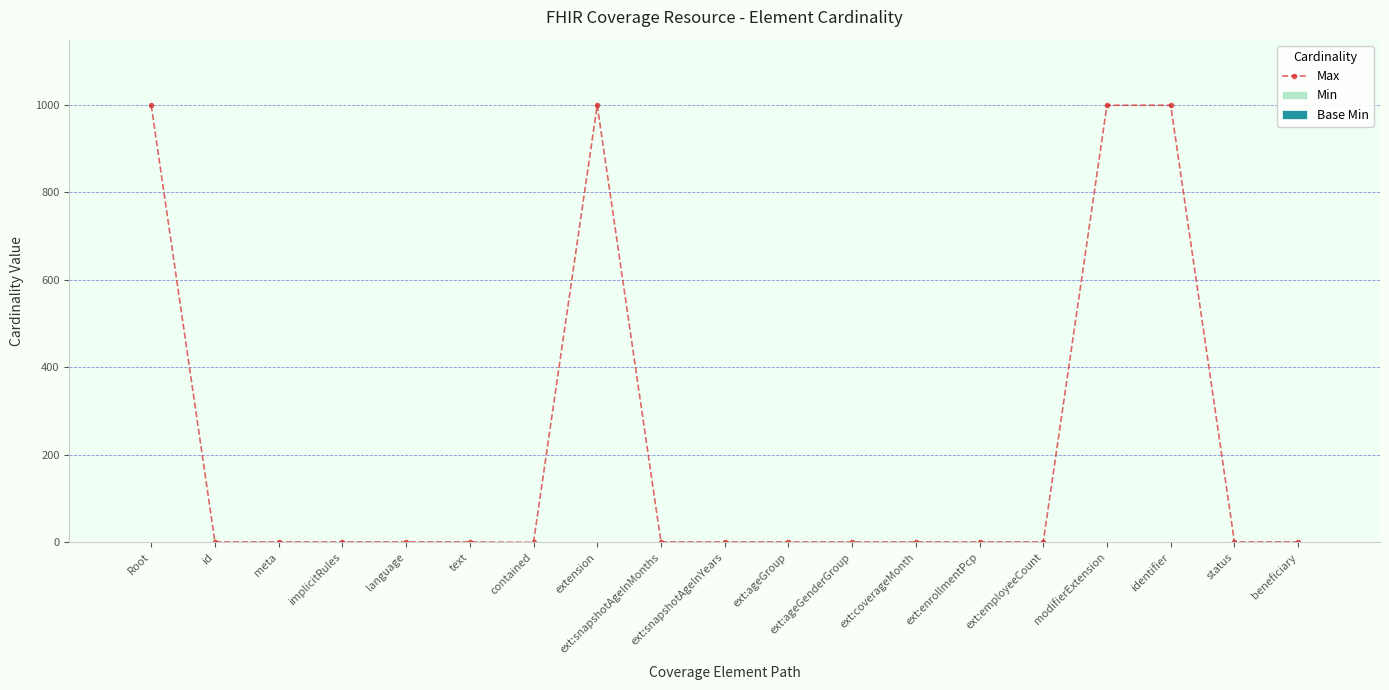

True or false: the data shows 356 at identifier.

False